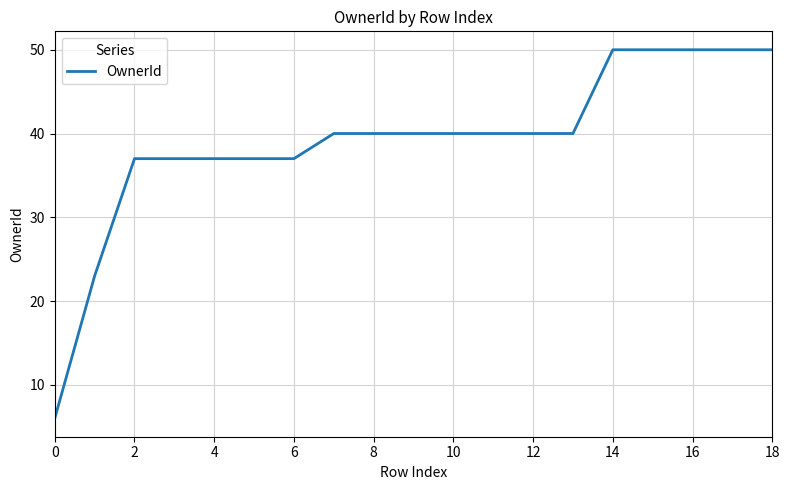

What is the smallest value displayed?

6